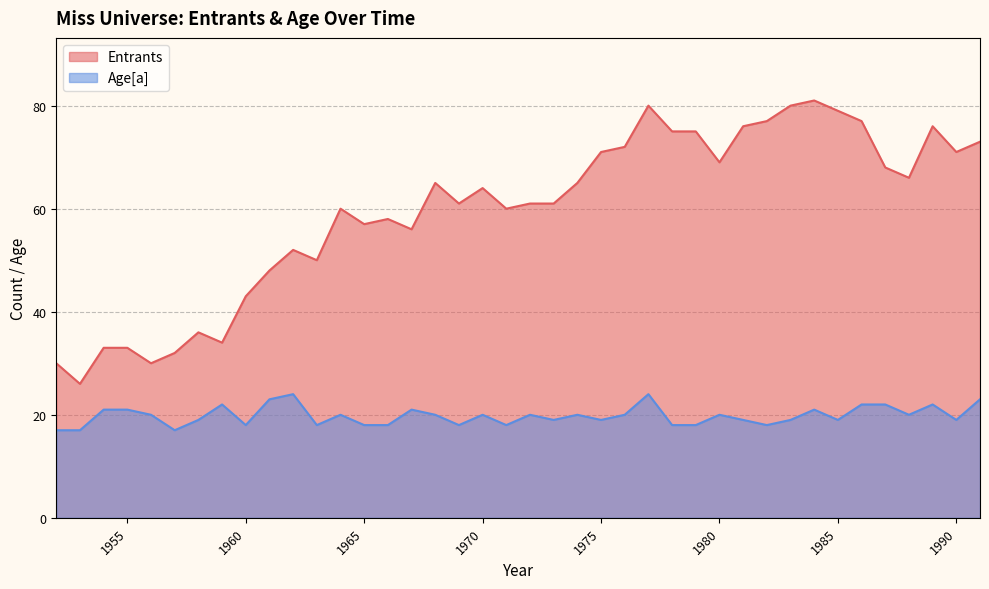

What is the value of the Entrants point at the 10th from the left?

48